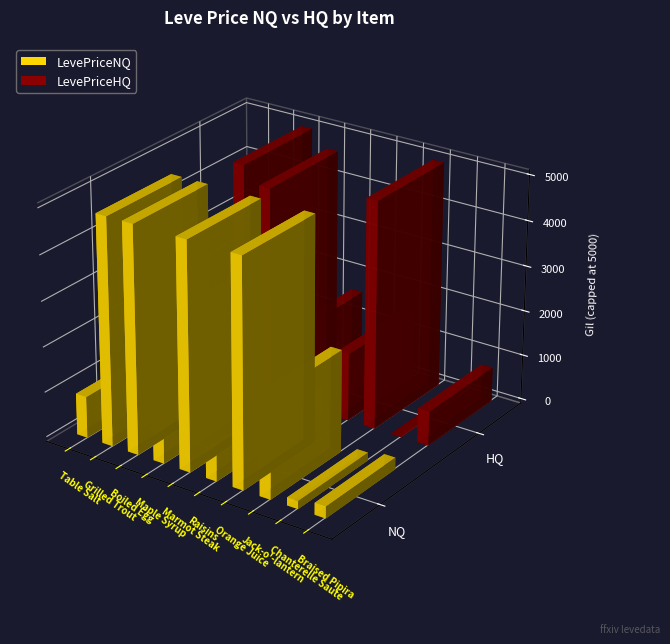

What is the label of the 2nd bar from the left?

Grilled Trout